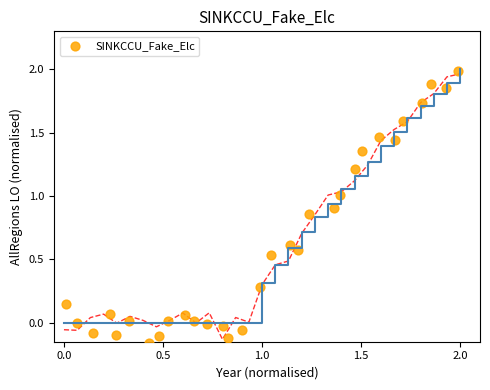

What is the range of X values (max minus min)?

2.0